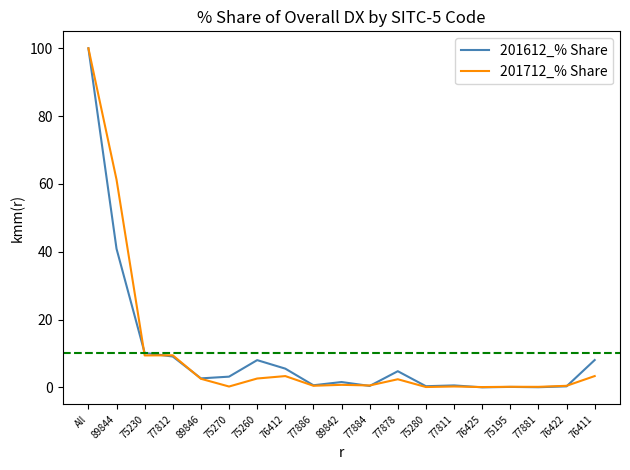

True or false: 201612_% Share and 201712_% Share intersect in this chart.

True